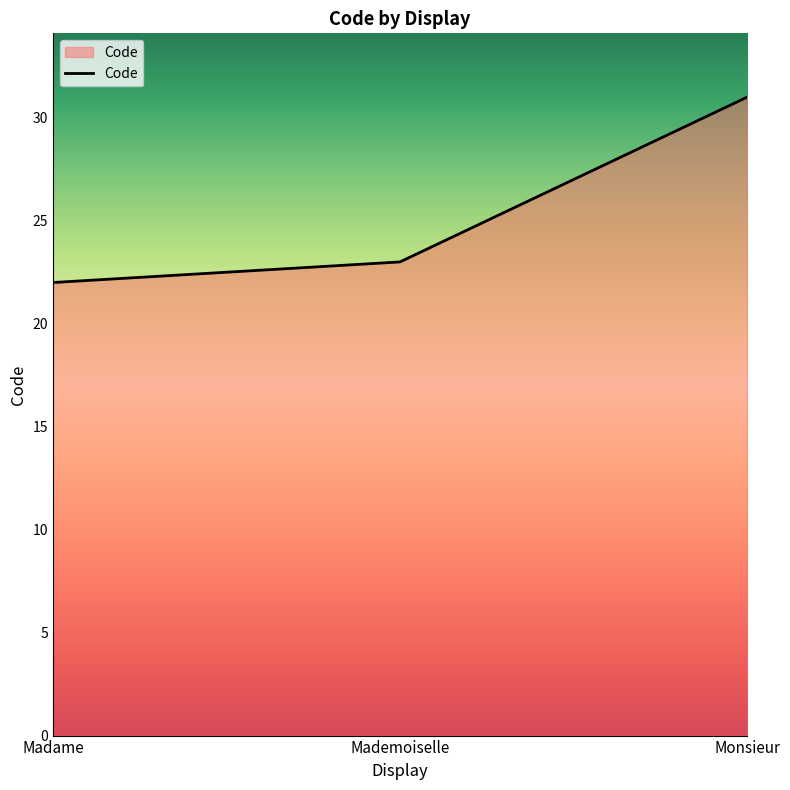

Reading right to left, list all the values displayed in this chart.

31	23	22